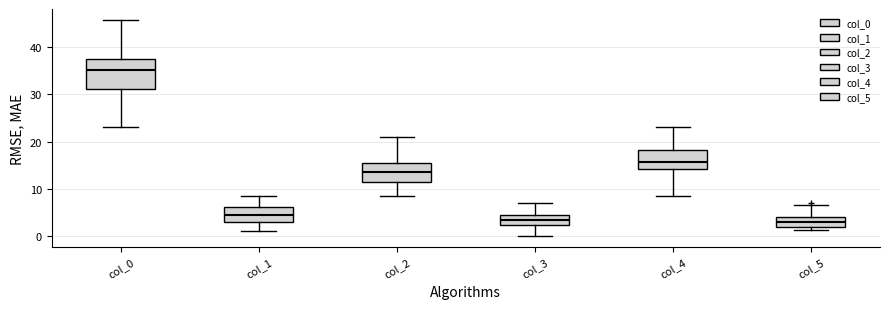

Which box is the tallest, from its lower edge to its upper edge?

col_0